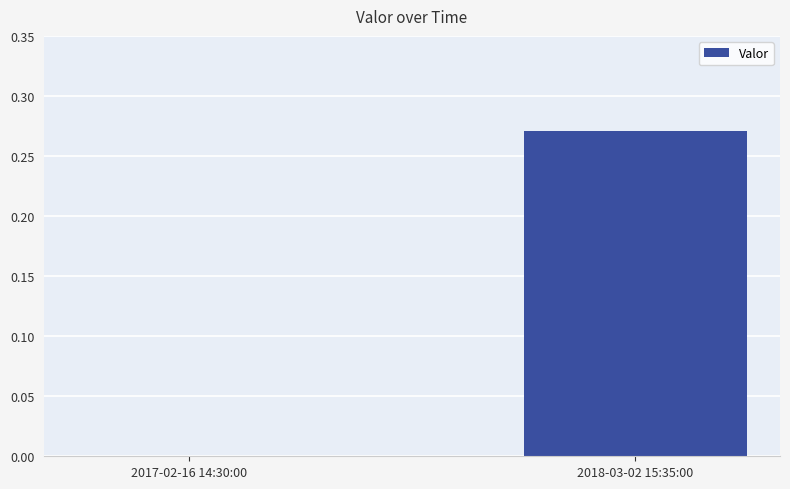

True or false: the data shows 0.4 at 2018-03-02 15:35:00.

False